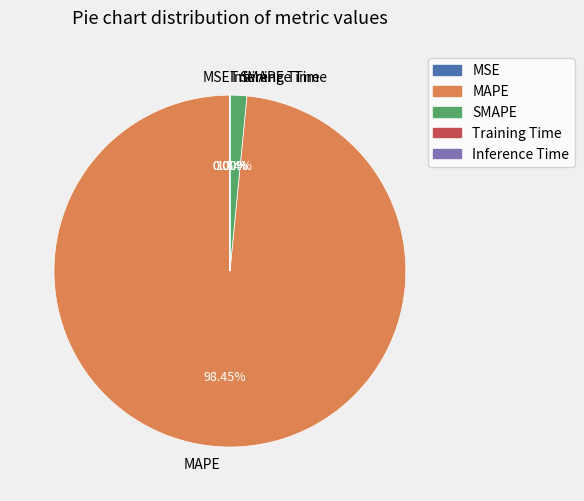

Which category has the biggest portion of the pie?

MAPE